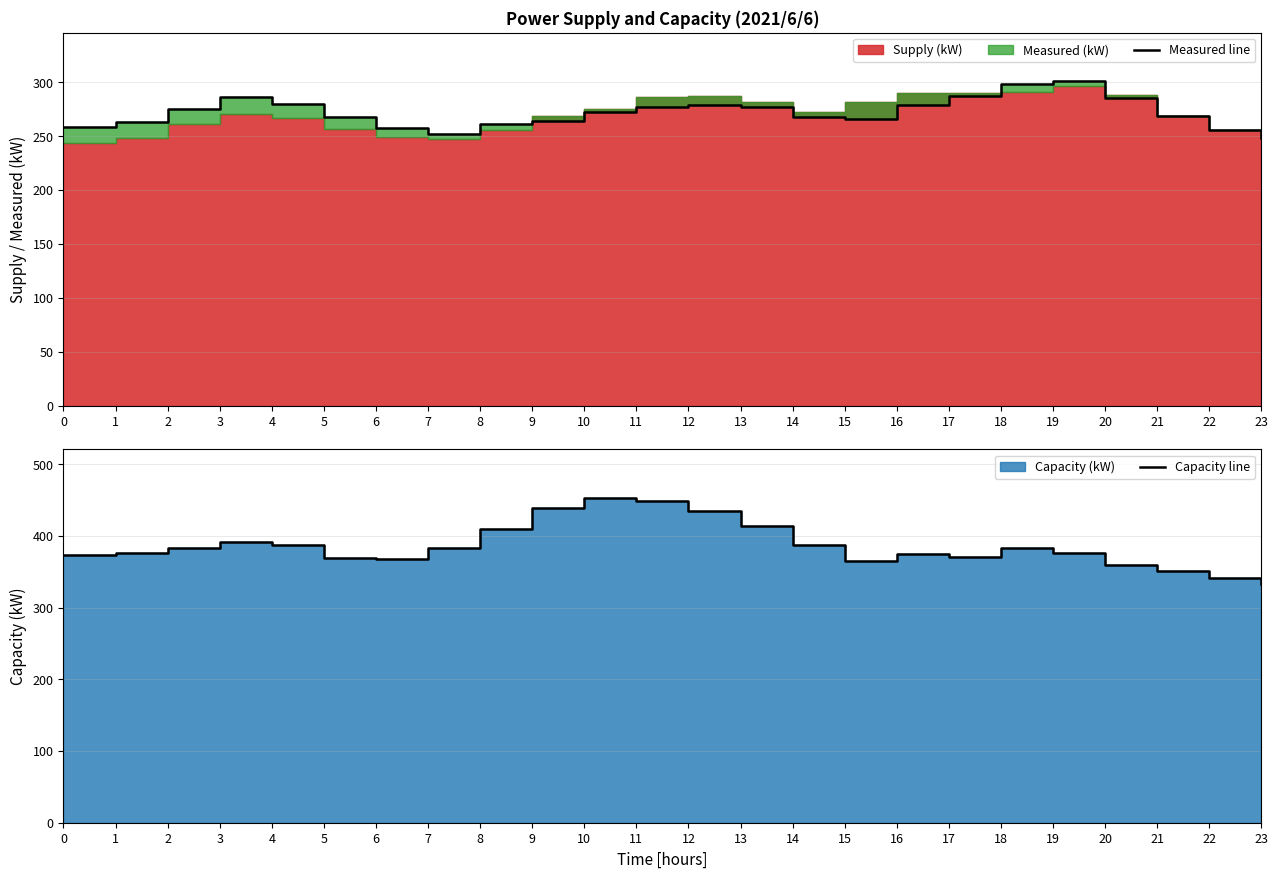

Is it true that Capacity line equals 375 at 16?

True